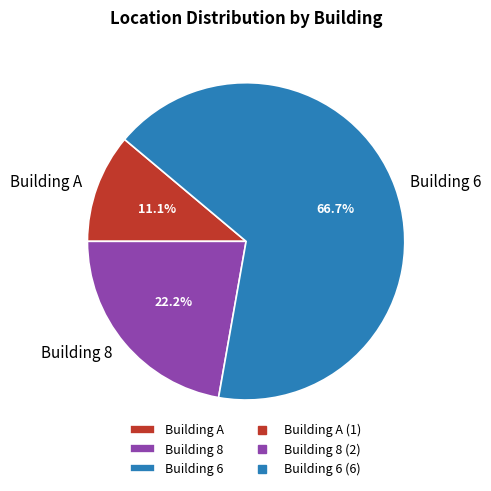

Rank the categories by value from highest to lowest.

Building 6, Building 8, Building A